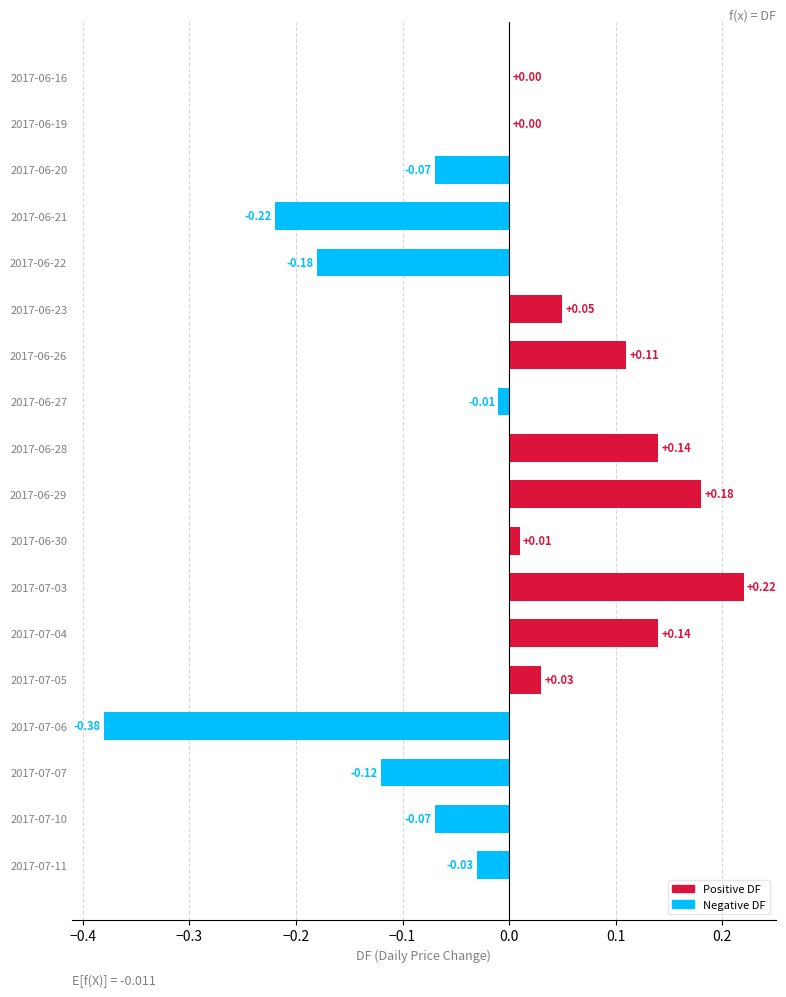

Which has a higher value, 2017-07-06 or 2017-07-03?

2017-07-03